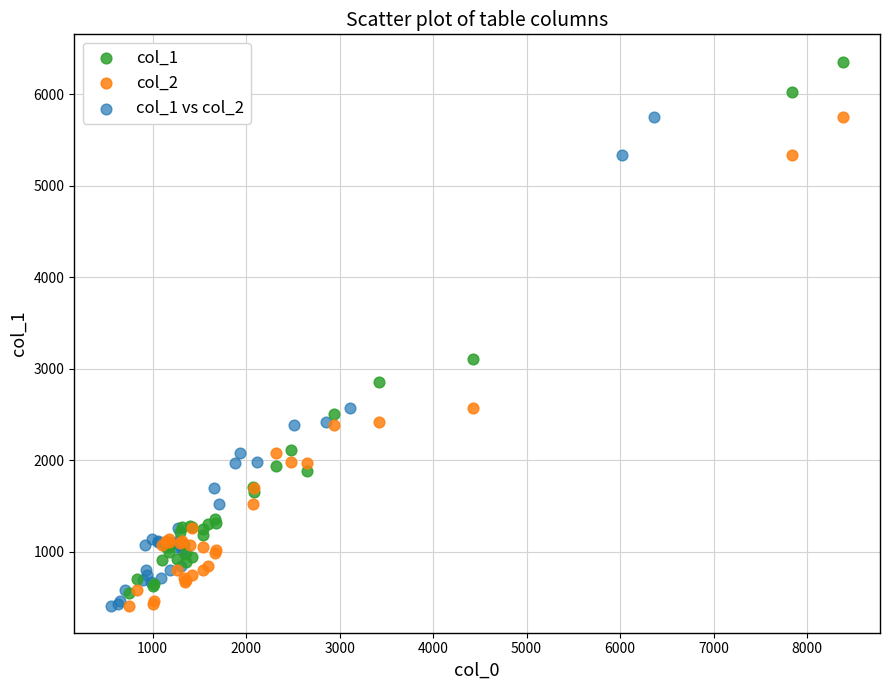

Which series contains the highest Y value?

col_1